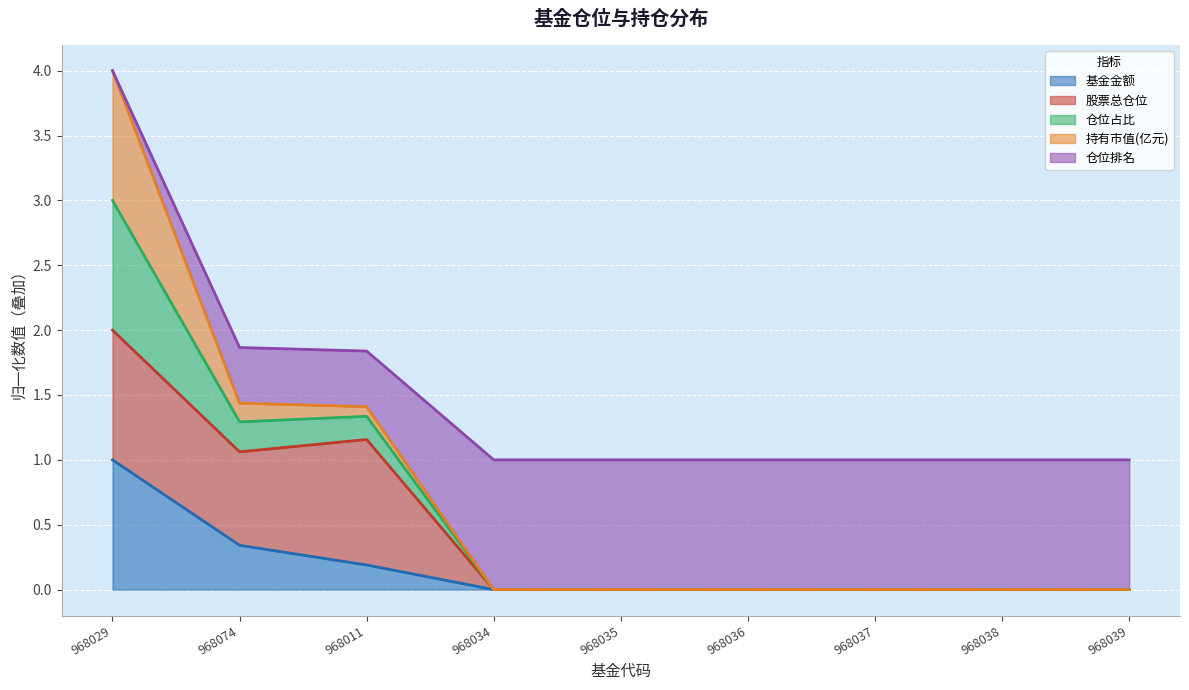

What is the maximum value shown in the chart?

4.0